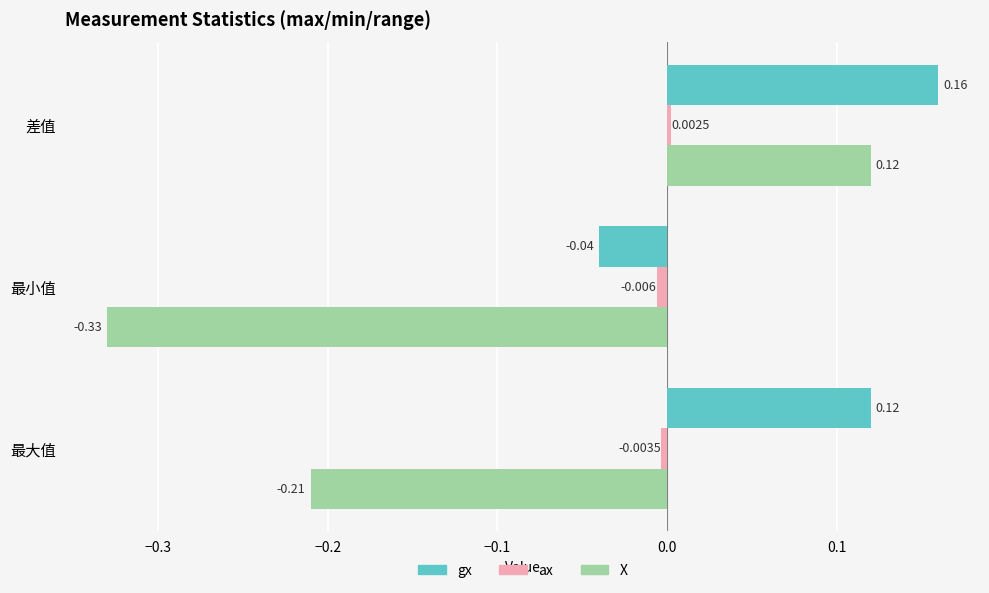

List the series in order of their overall mean, lowest first.

X, ax, gx